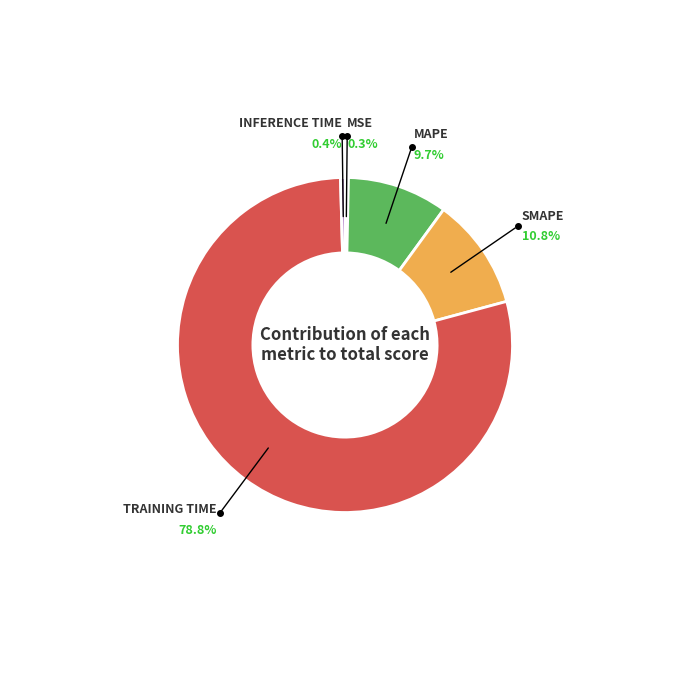

Is there a majority slice in this chart?

Yes